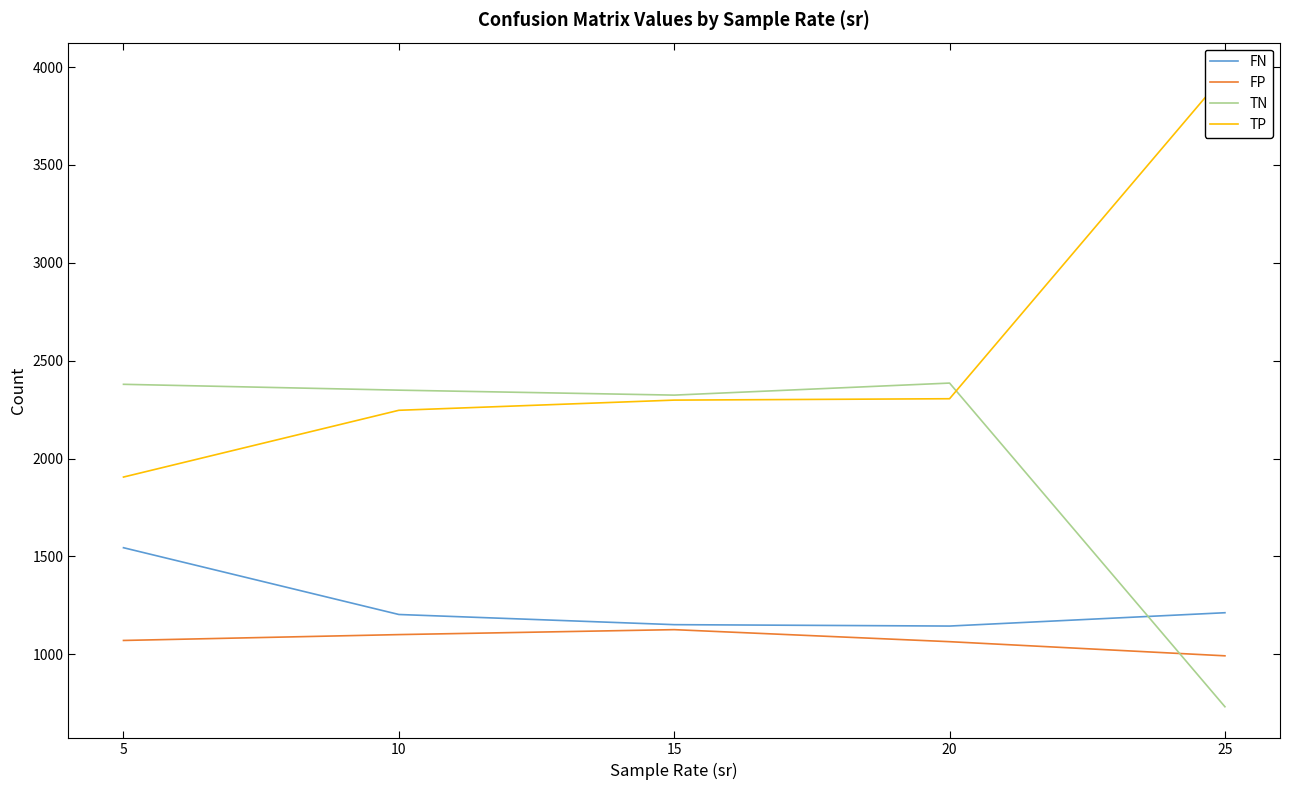

What is the difference between the maximum and minimum values in the FP series?

133.7